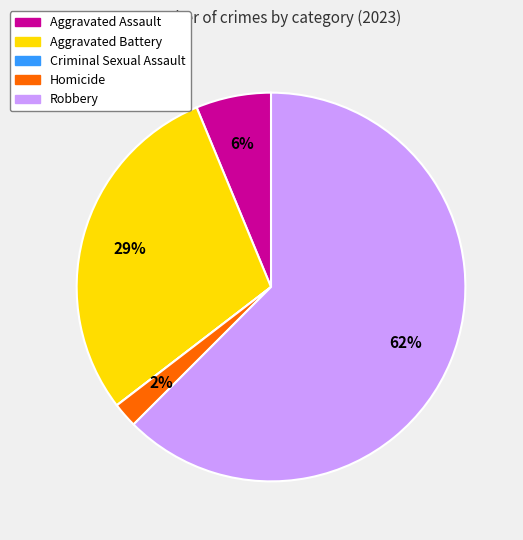

Between Aggravated Battery and Robbery, which is larger?

Robbery